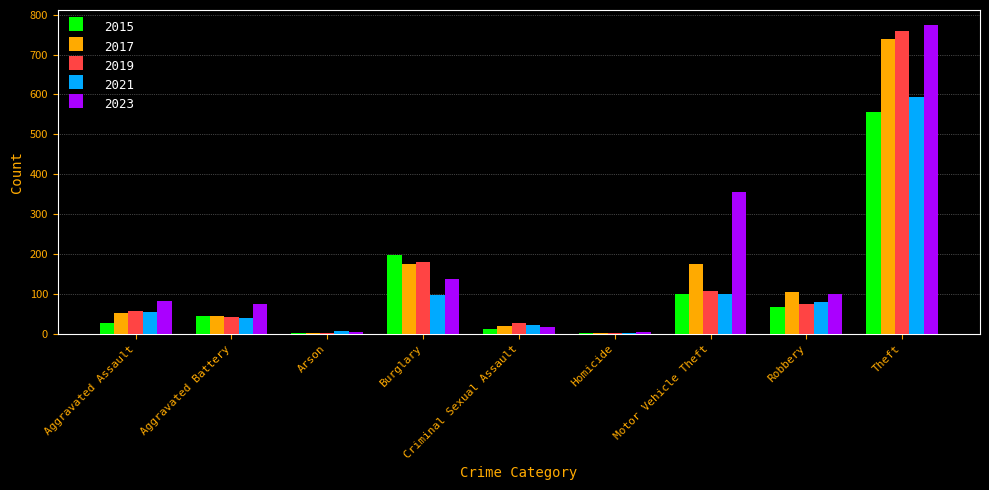

Read the 2021 value at Theft.

594